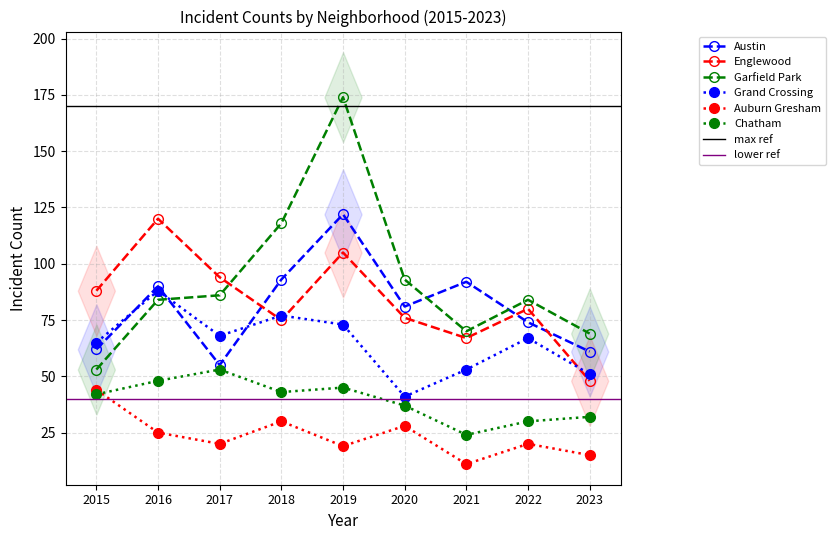

What is the sum of all Chatham values?

354